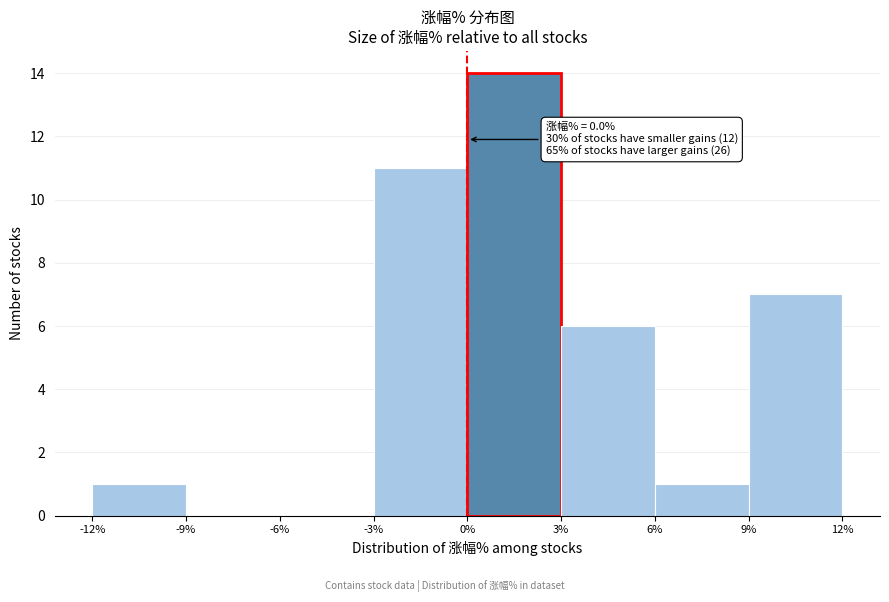

Over which range of the x-axis is the bar tallest?

0% to 3%